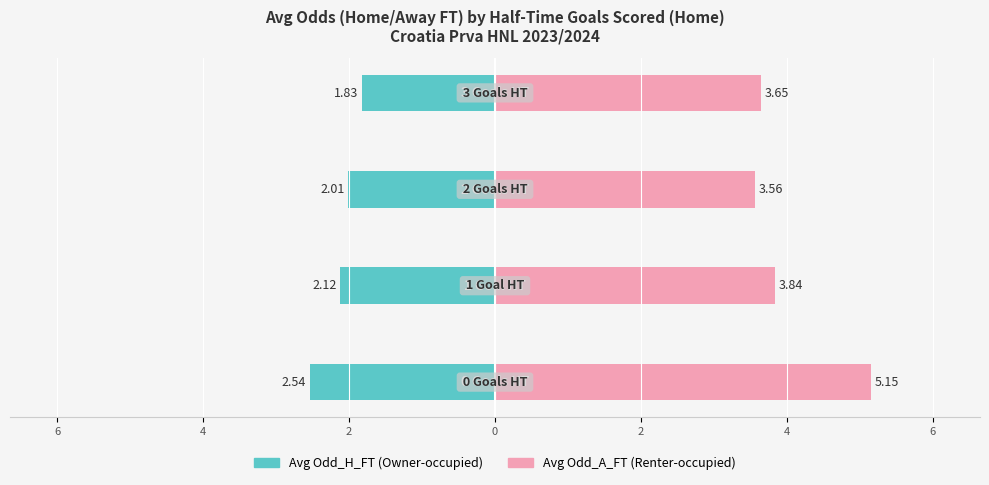

Are the bars grouped side by side (vs. stacked)?

Yes